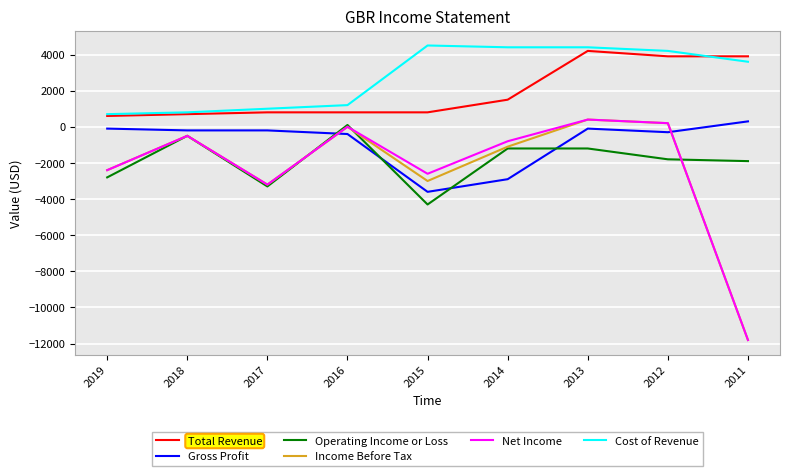

The value of Gross Profit at 2015 is -3600. True or false?

True